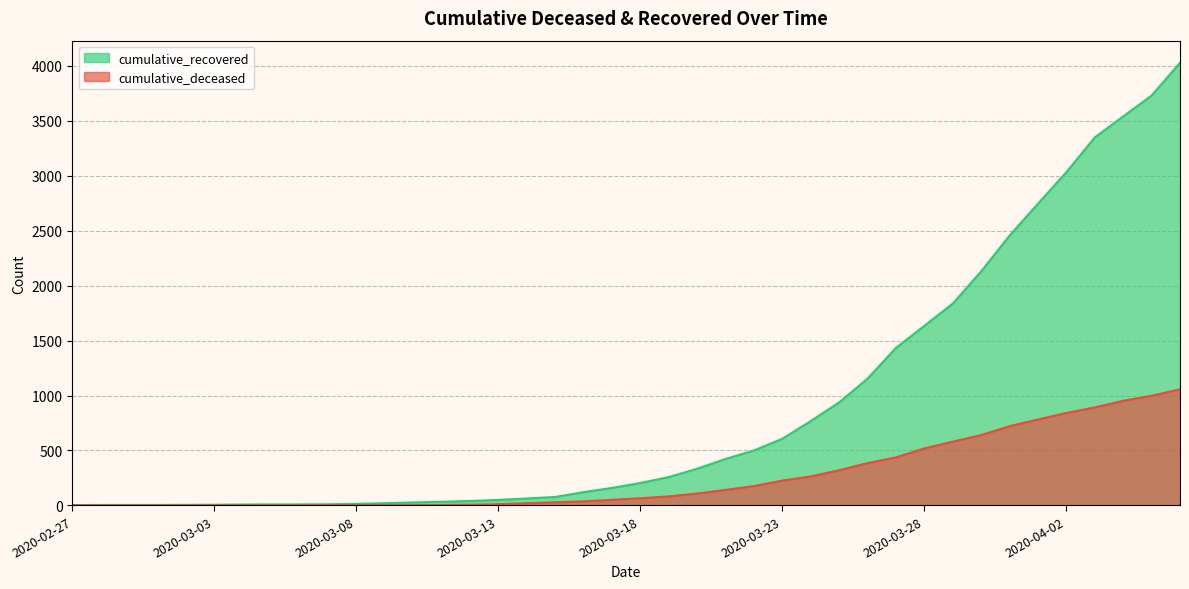

How many lines are shown in the chart?

2